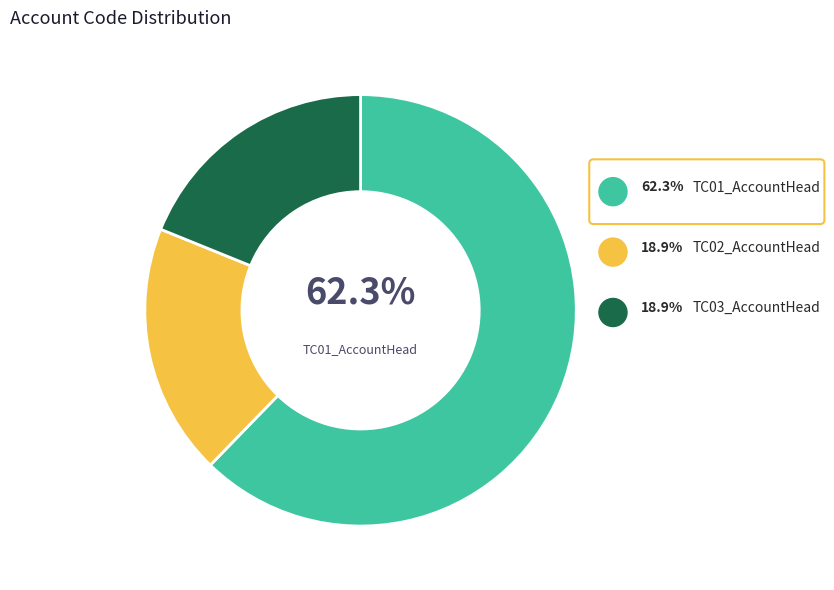

What is the ratio of the value at TC02_AccountHead to the value at TC01_AccountHead?

0.3